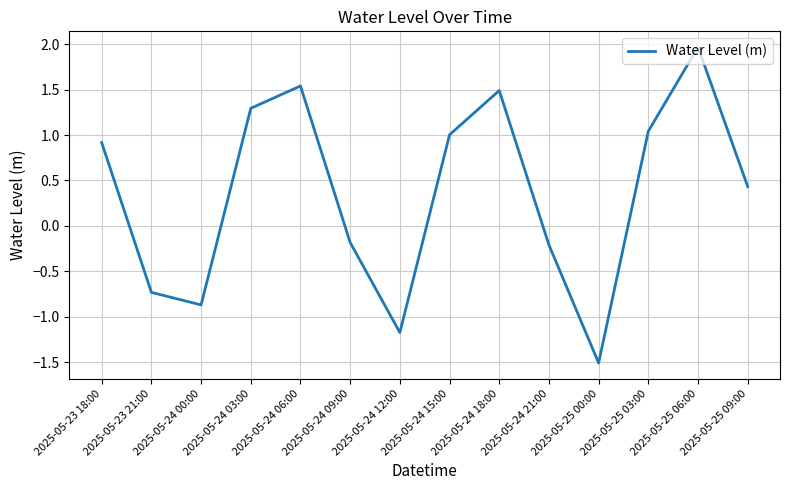

Count the number of data series in this chart.

1